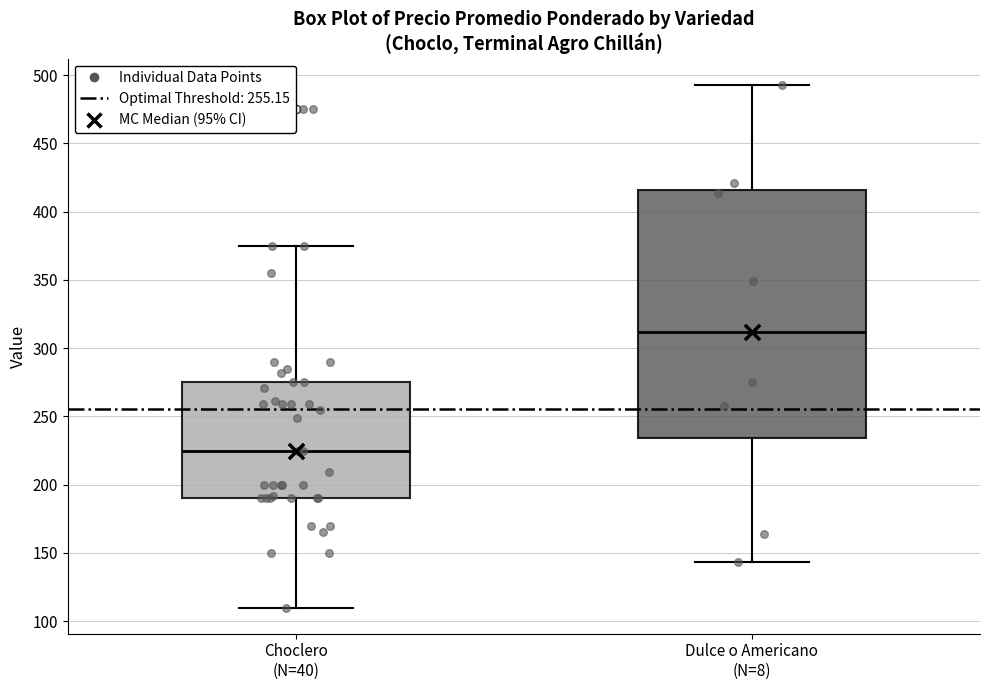

Reading left to right, transcribe this box plot: for each box, give where its median line is, the range the box spans, and where its two whiskers end, as read against the y-axis. The values are not printed on the chart, so give them approximately, as read against the axis.

Choclero (N=40): median 225, box 190 to 275, whiskers 110 to 375
Dulce o Americano (N=8): median 310, box 235 to 415, whiskers 145 to 495